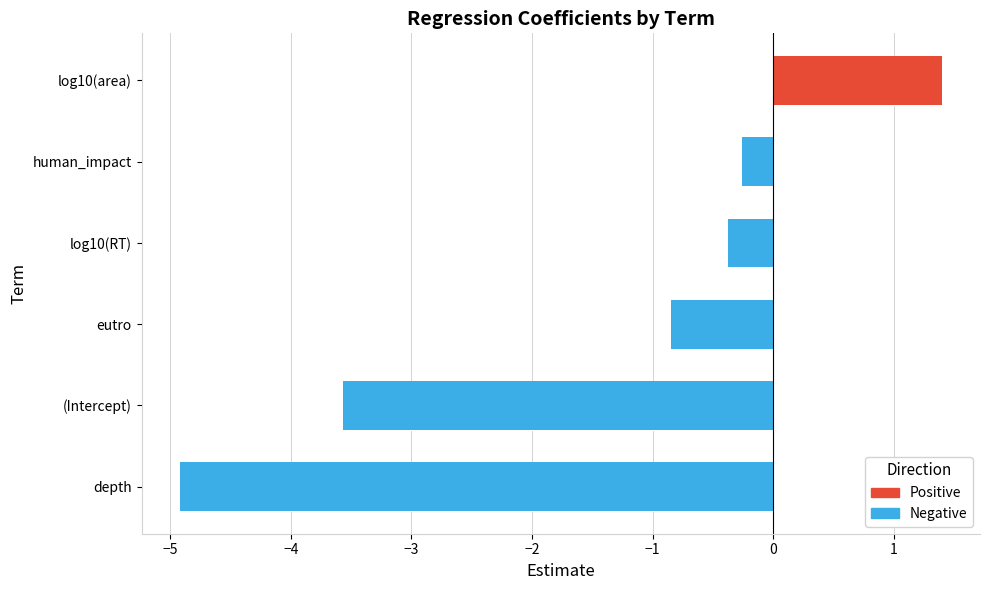

How many data points does each series have?

6